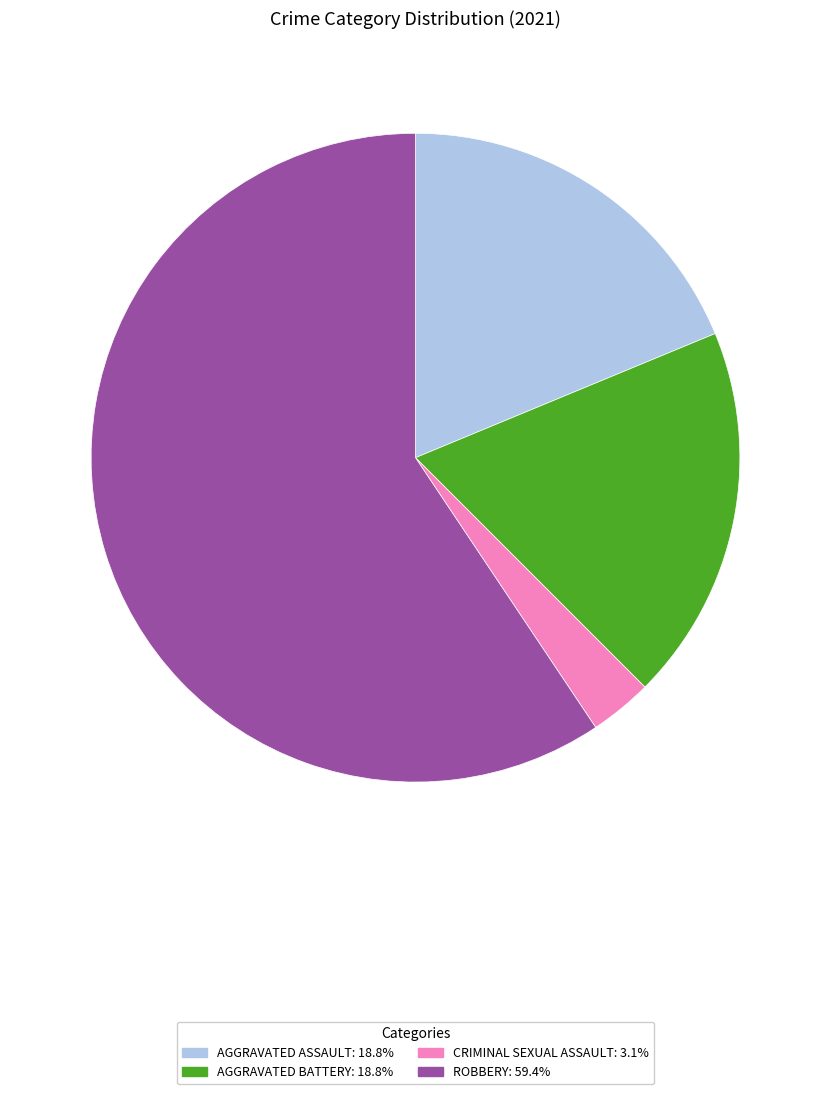

Does any single category account for the majority?

Yes